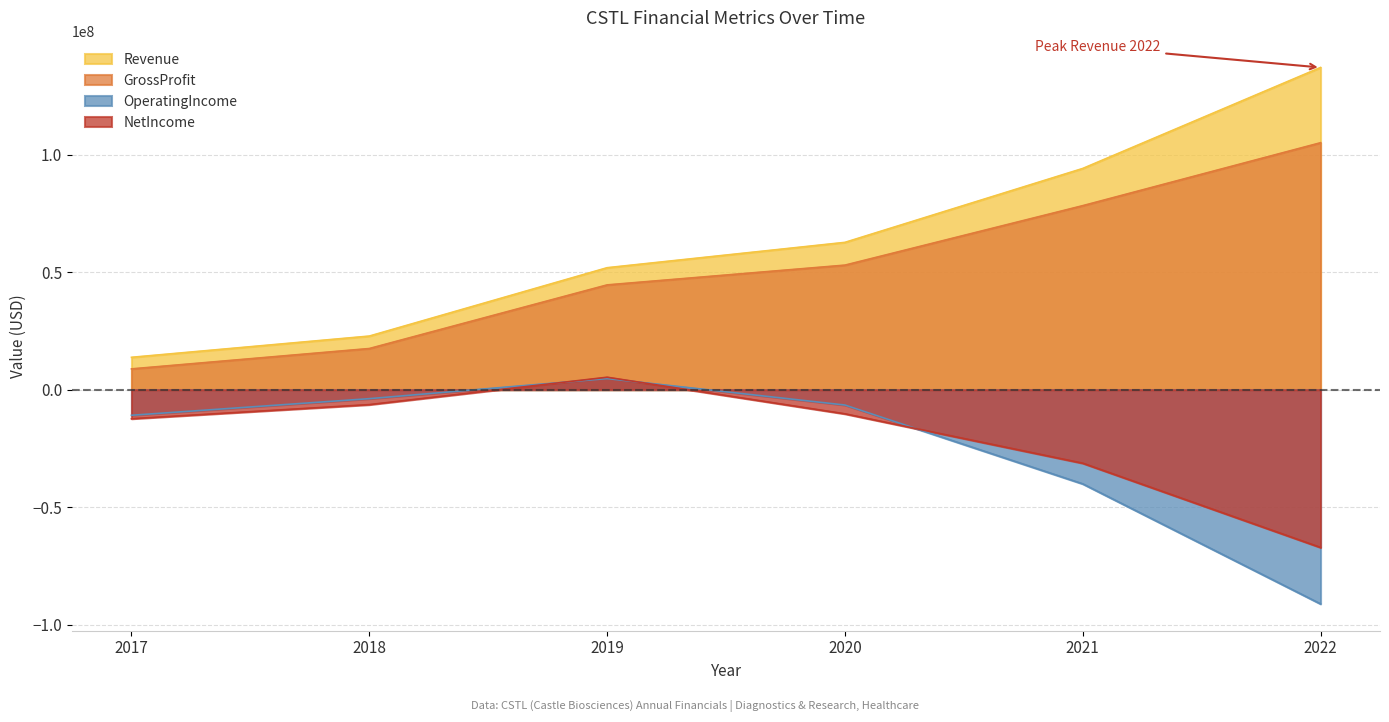

In OperatingIncome, how many points are higher than both neighbors (excluding endpoints)?

1